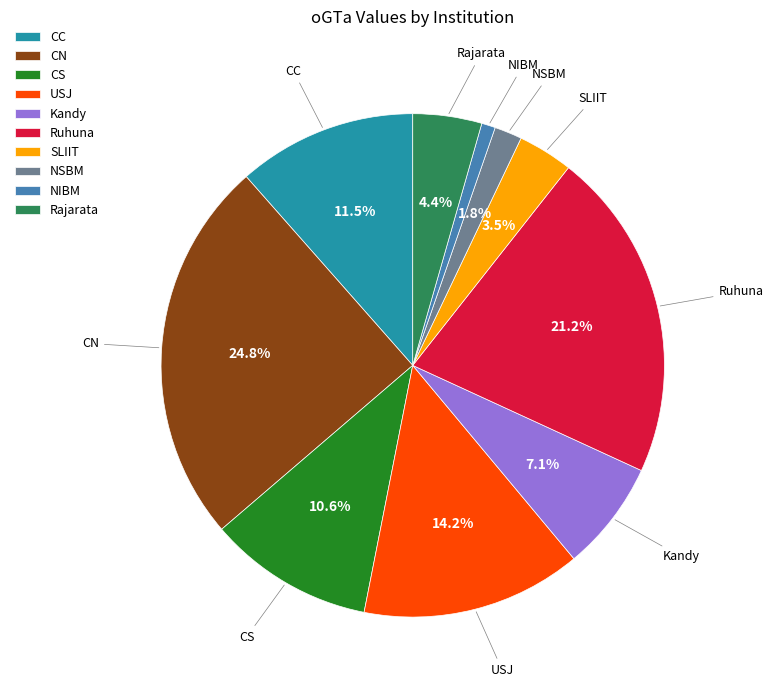

Combined, do USJ and CN account for over 50%?

No